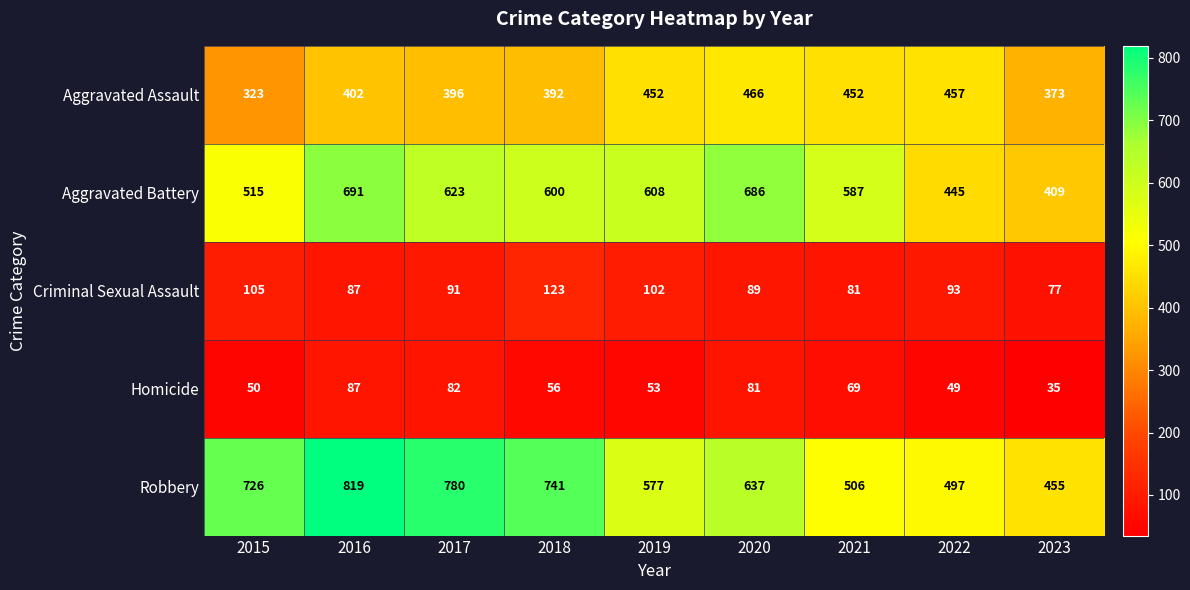

Which label corresponds to the smallest value in the chart?

2023